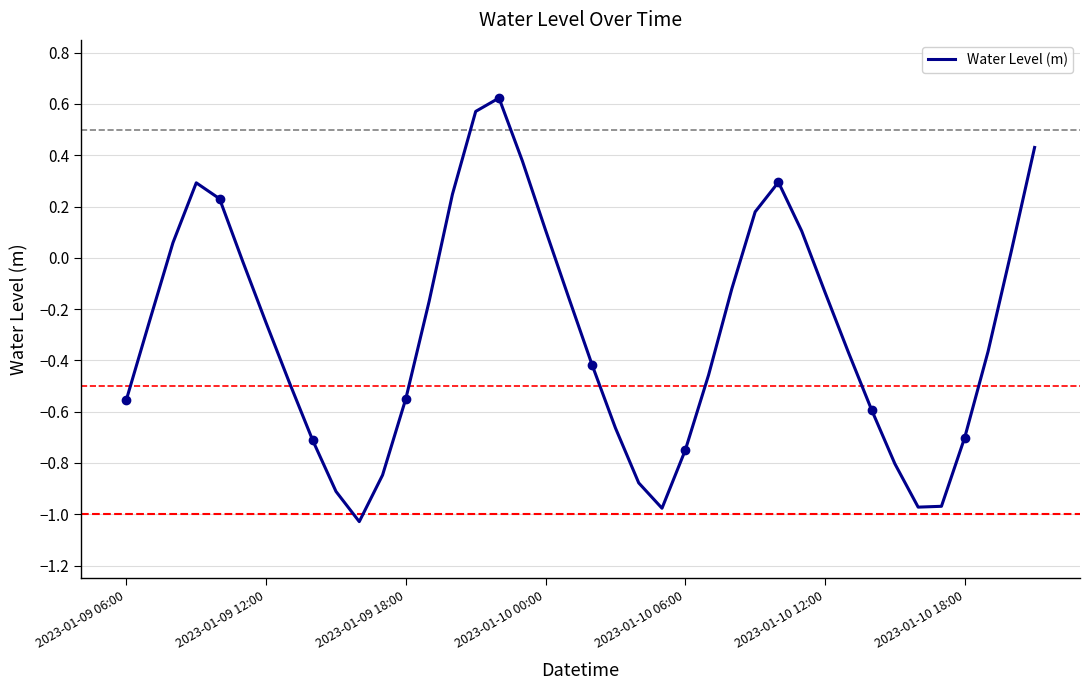

What is the difference between the maximum and minimum values?

1.7